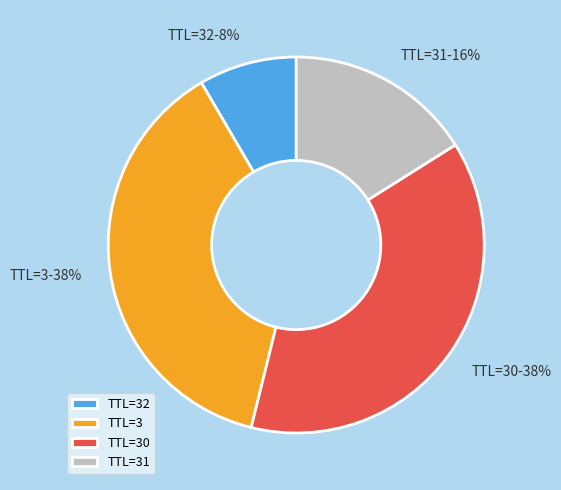

Is there any slice that represents more than half of the pie?

No